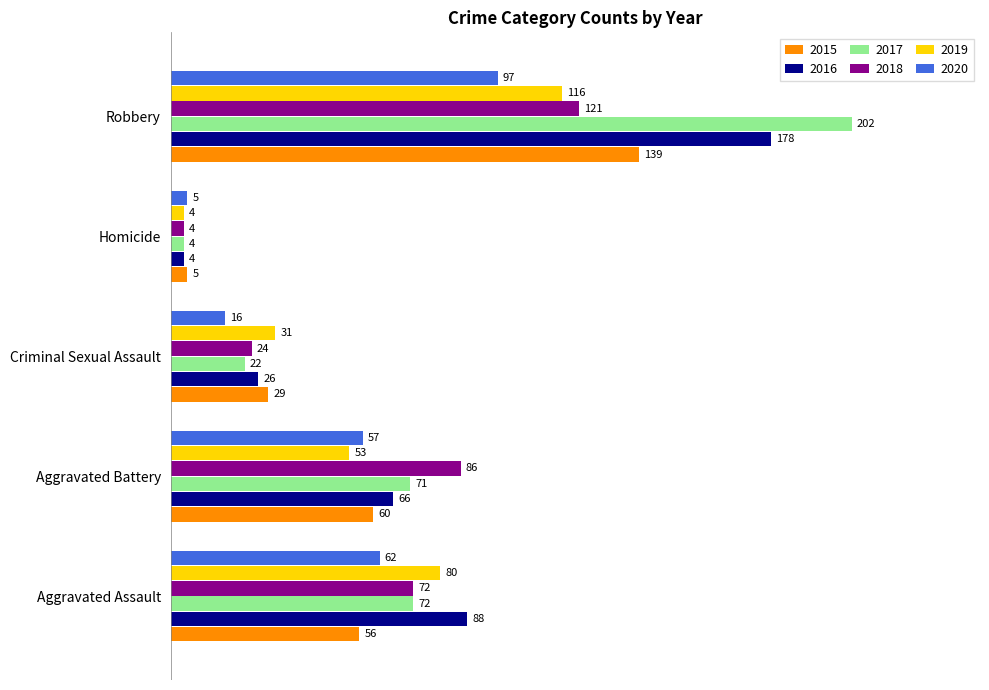

At which label is 2016 closest to 91?

Aggravated Assault